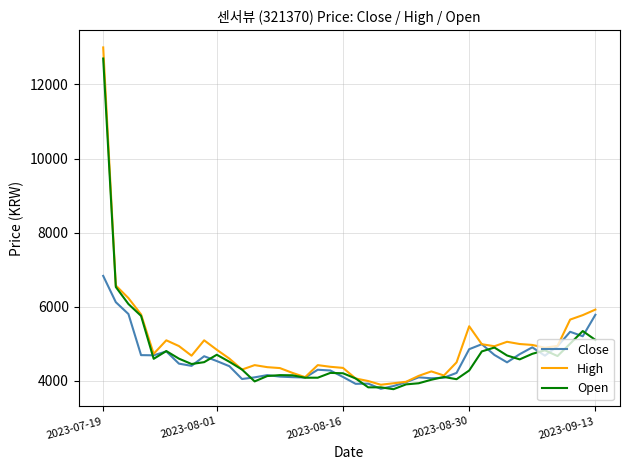

What is the maximum value shown in the chart?

13000